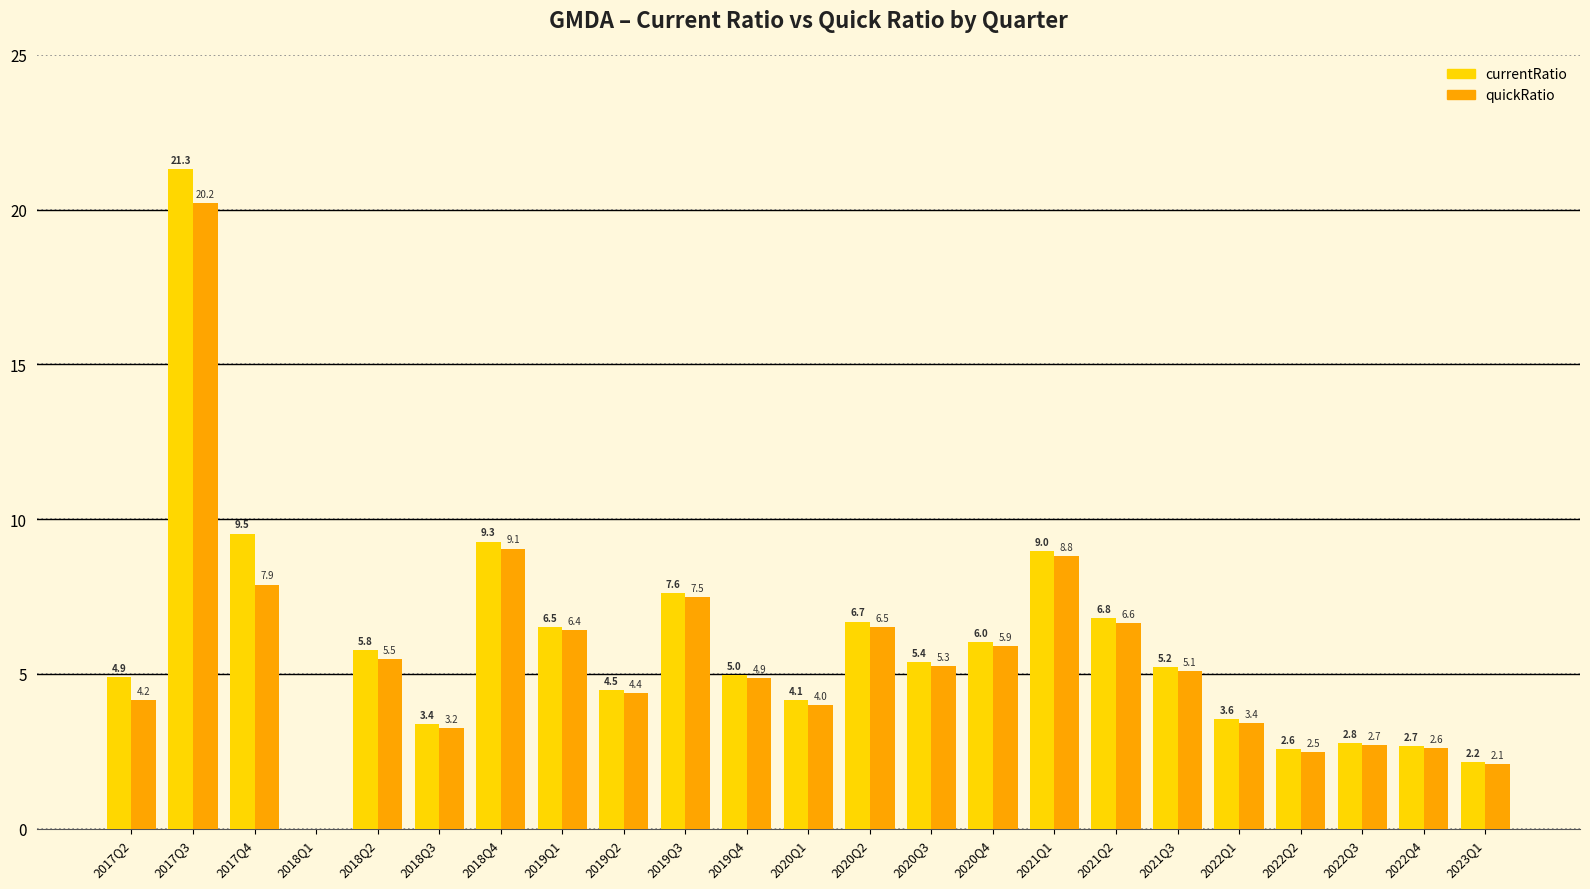

Reading left to right, list all the values displayed in this chart.

currentRatio: 4.9	21.3	9.5	0.0	5.8	3.4	9.3	6.5	4.5	7.6	5.0	4.1	6.7	5.4	6.0	9.0	6.8	5.2	3.6	2.6	2.8	2.7	2.2
quickRatio: 4.2	20.2	7.9	0.0	5.5	3.2	9.1	6.4	4.4	7.5	4.9	4.0	6.5	5.3	5.9	8.8	6.6	5.1	3.4	2.5	2.7	2.6	2.1